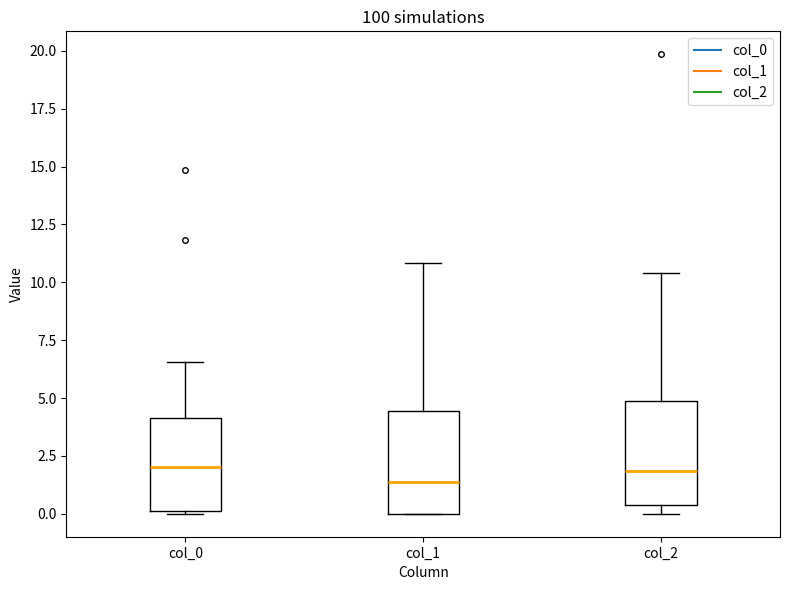

Reading left to right, read every box against the y-axis: the position of its median line, the range the box covers, and the ends of its whiskers. The values are not printed on the chart, so give them approximately, as read against the axis.

col_0: median 2.0, box 0.0 to 4.0, whiskers 0.0 to 6.5
col_1: median 1.5, box 0.0 to 4.5, whiskers 0.0 to 11.0
col_2: median 2.0, box 0.5 to 5.0, whiskers 0.0 to 10.5